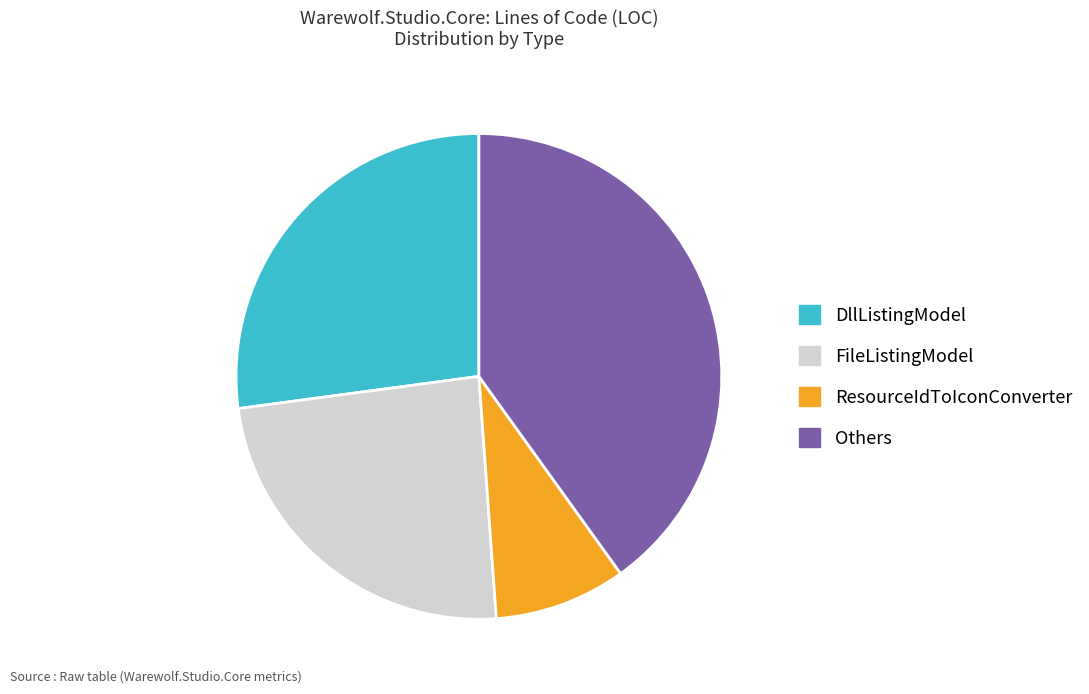

What is the ratio of the value at FileListingModel to the value at Others?

0.6